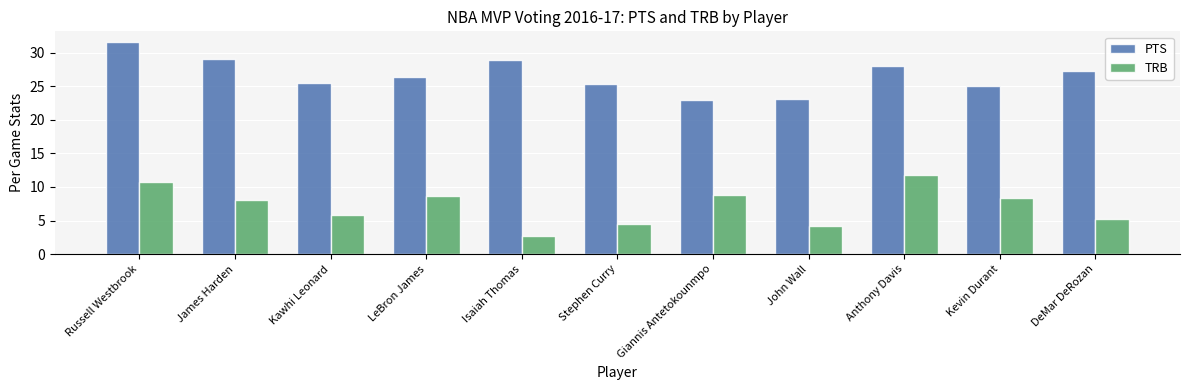

Rank the series at Giannis Antetokounmpo from lowest to highest value.

TRB, PTS